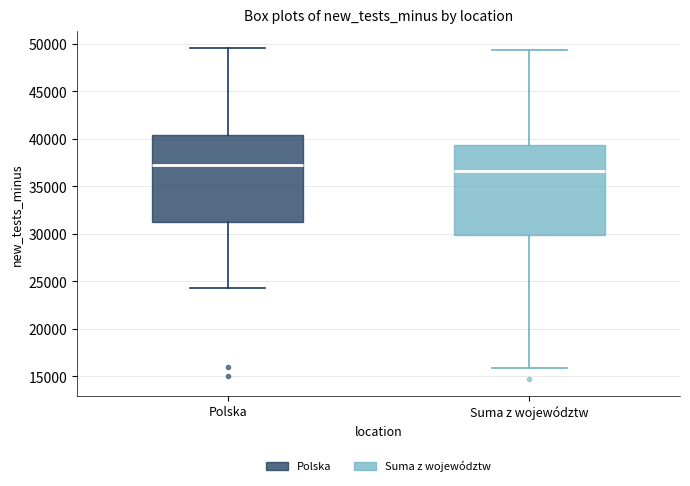

Where does the median line of the box for Suma z województw sit on the y-axis? The values are not printed on the chart, so give them approximately, as read against the axis.

36500